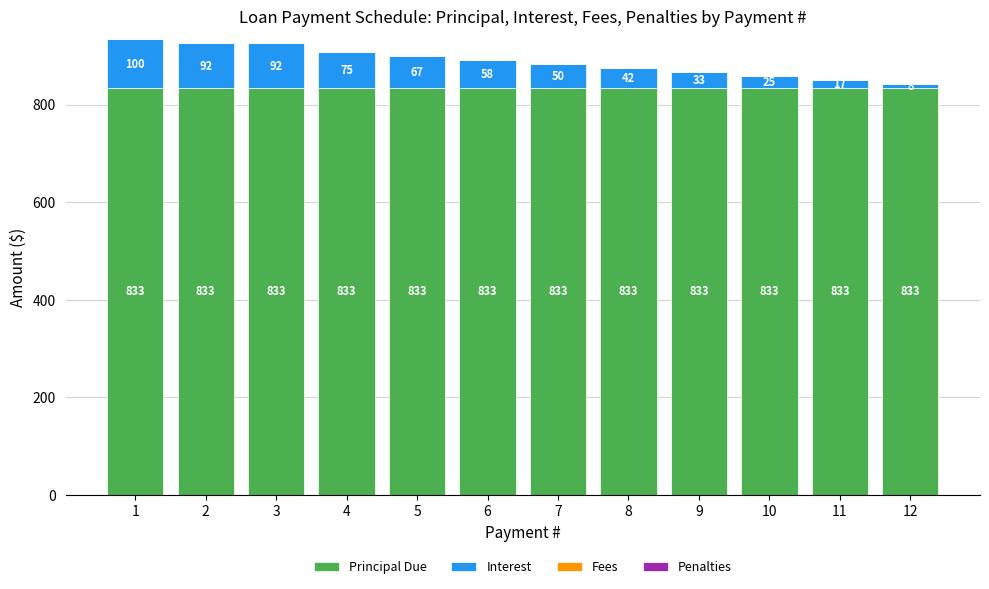

Read the Principal Due value at 10.

833.3